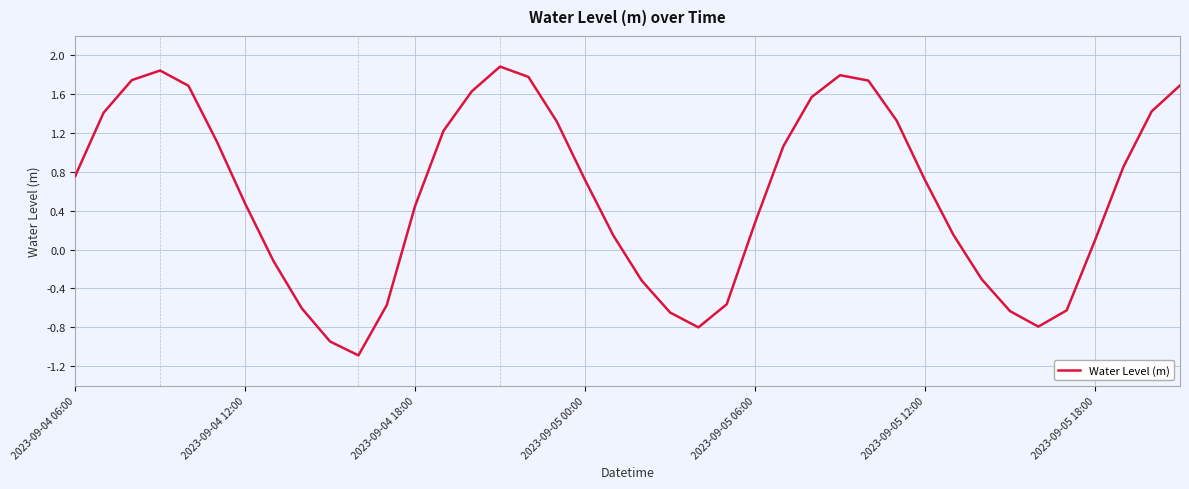

What is the minimum value shown in the chart?

-1.1